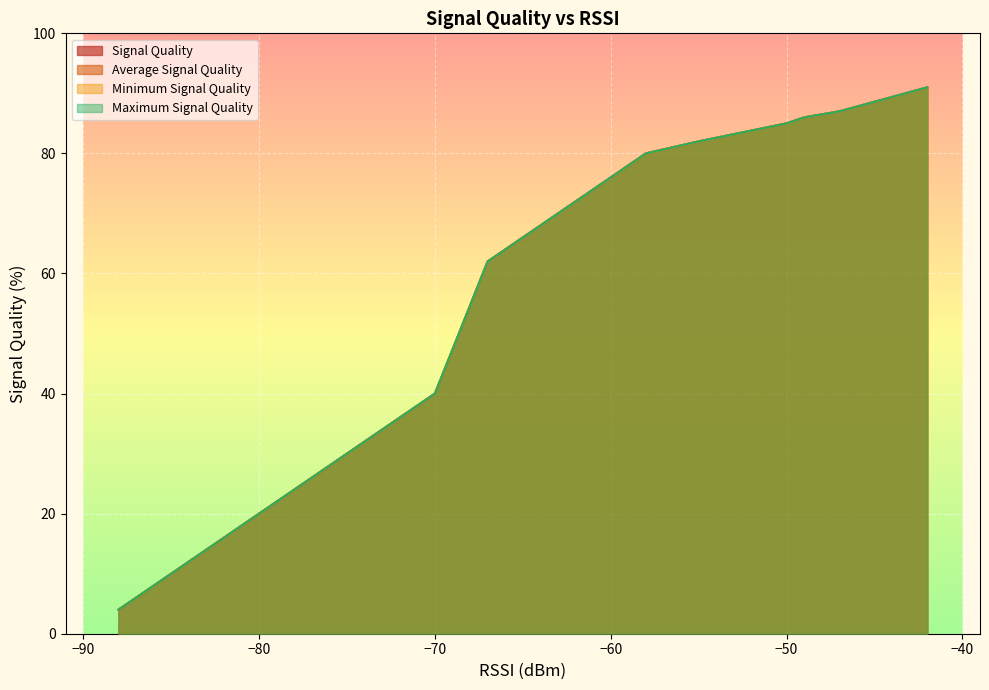

Which series has the largest range (max minus min)?

Signal Quality